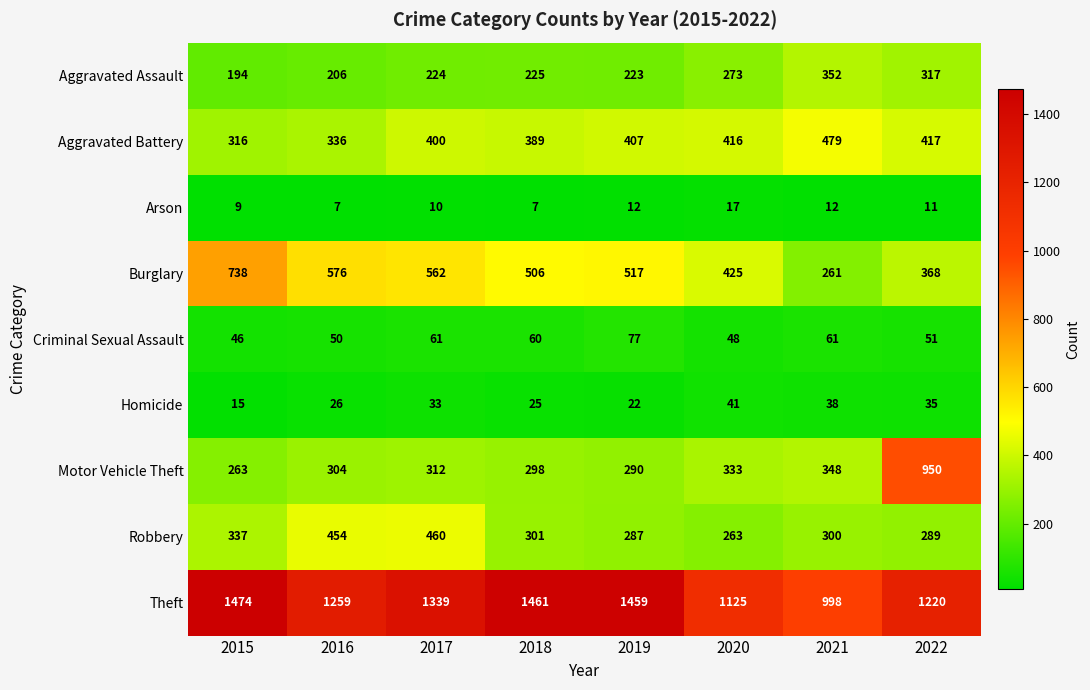

What is the difference between the Motor Vehicle Theft values at 2021 and 2022?

602